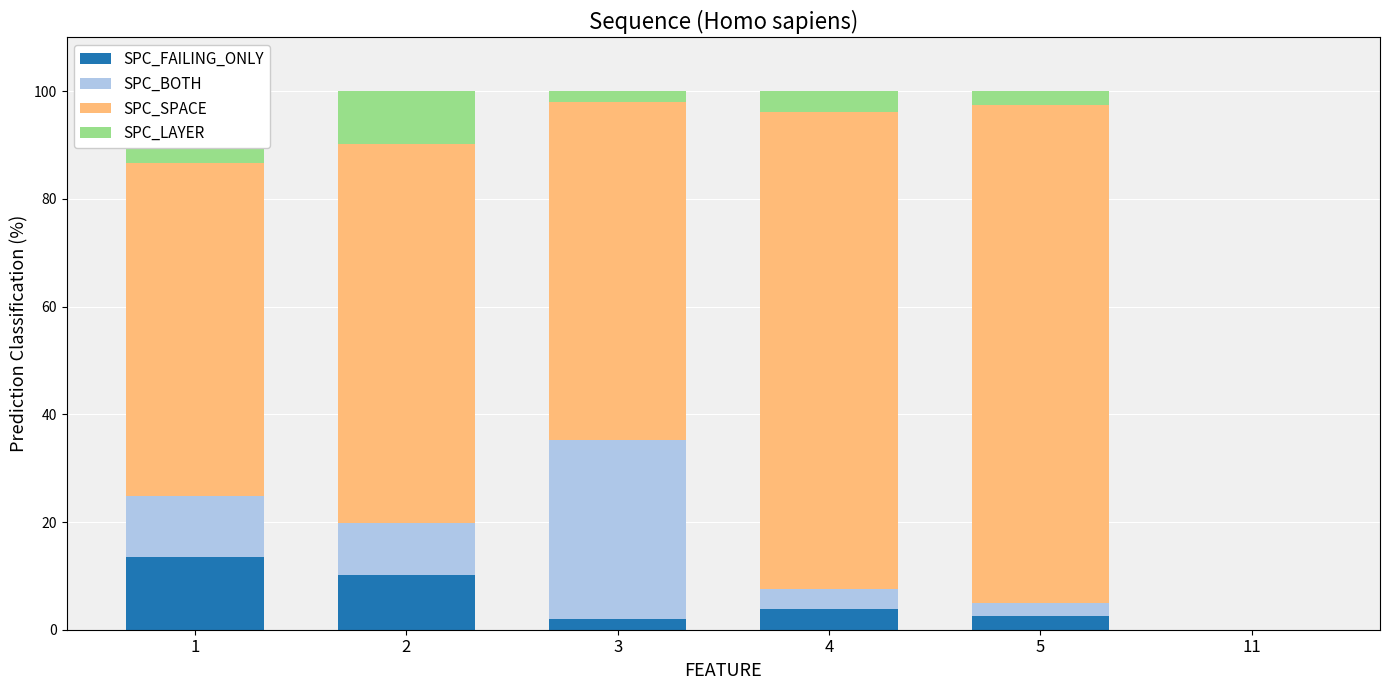

List the series in order of their peak value, highest first.

SPC_SPACE, SPC_BOTH, SPC_FAILING_ONLY, SPC_LAYER